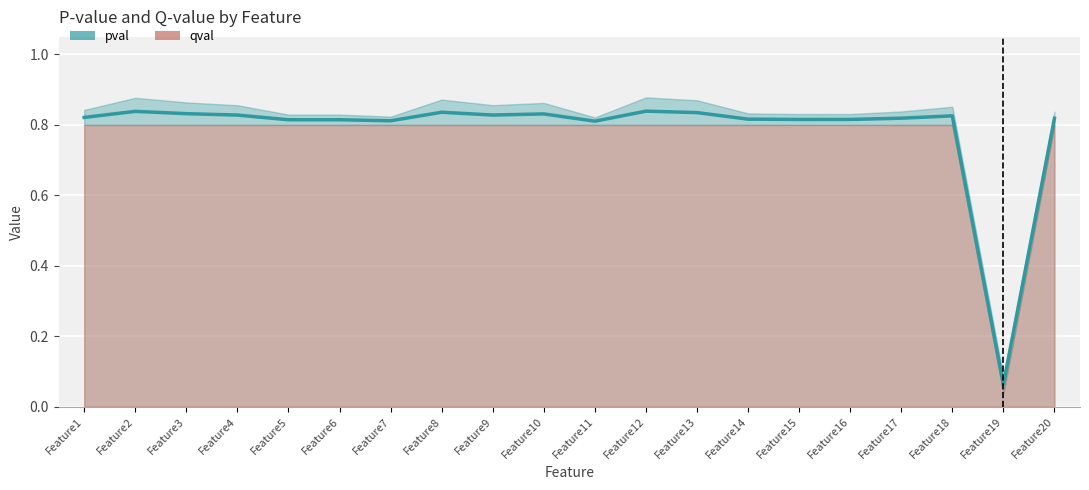

List the labels in order of value, smallest first.

Feature19, Feature11, Feature7, Feature6, Feature5, Feature15, Feature16, Feature14, Feature20, Feature17, Feature1, Feature18, Feature4, Feature9, Feature10, Feature3, Feature13, Feature8, Feature2, Feature12